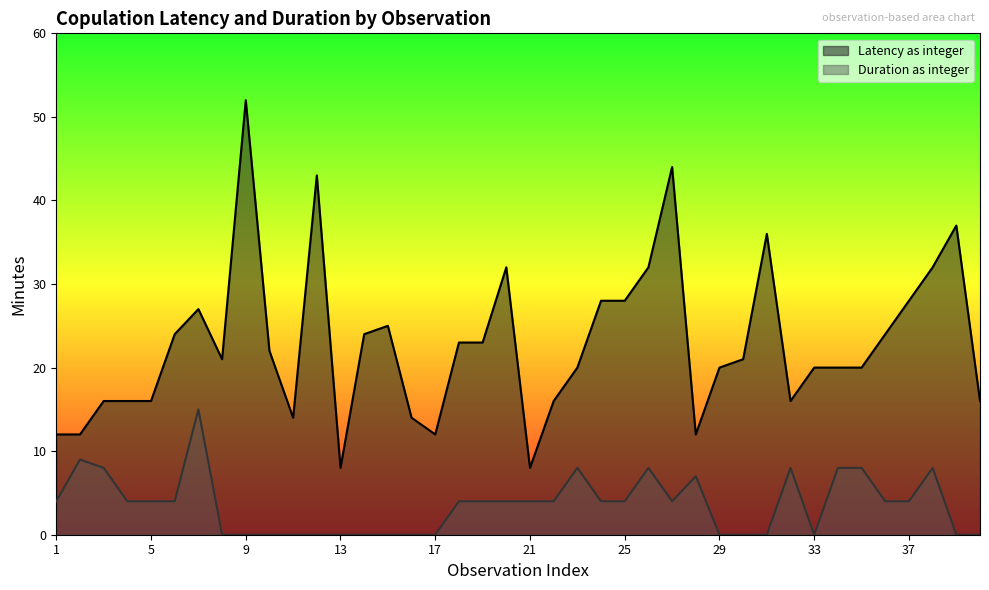

True or false: Duration as integer and Latency as integer cross at least once.

False